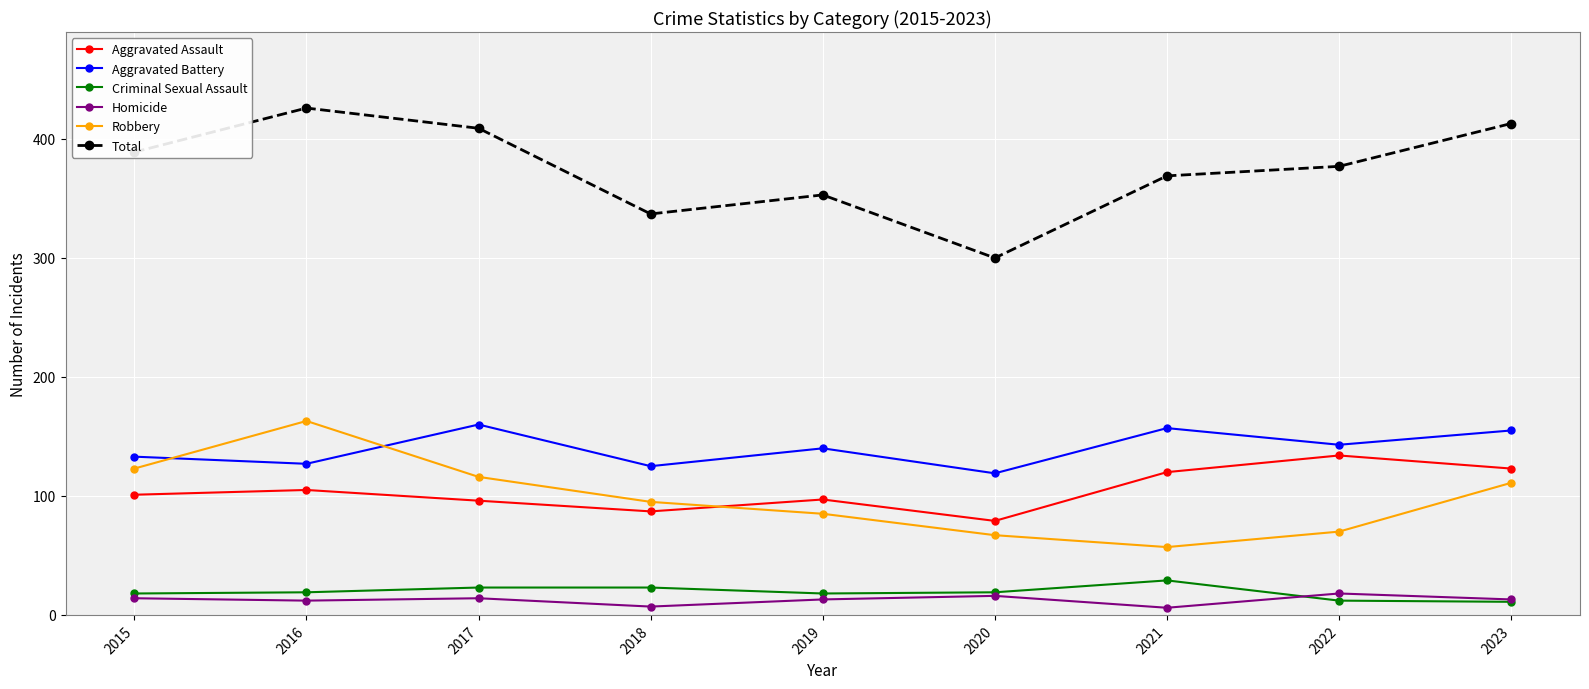

True or false: Homicide and Aggravated Battery cross at least once.

False